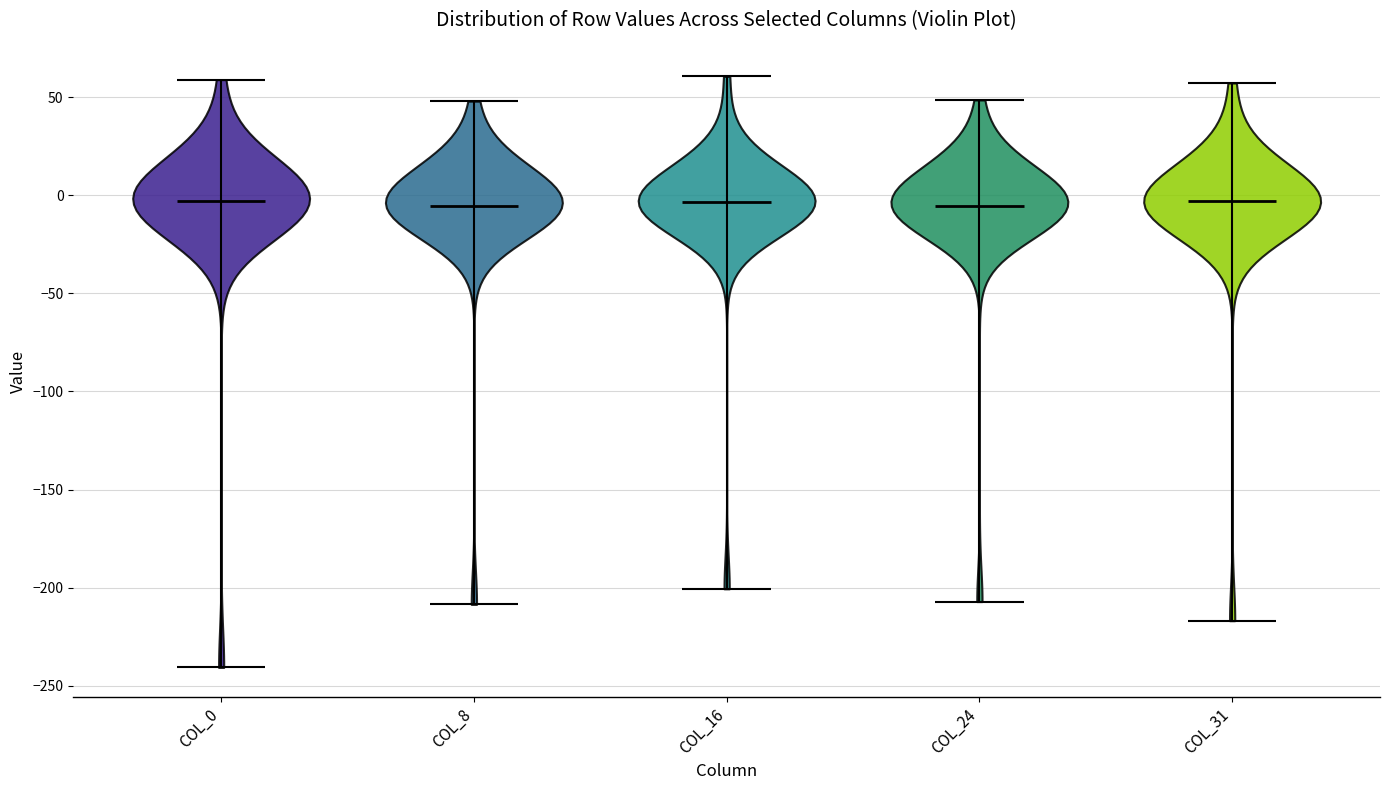

Reading left to right, read every violin against the y-axis: where its median line is, and the lowest and highest points it reaches. The values are not printed on the chart, so give them approximately, as read against the axis.

COL_0: median line -5, lowest point -240, highest point 60
COL_8: median line -5, lowest point -210, highest point 50
COL_16: median line -5, lowest point -200, highest point 60
COL_24: median line -5, lowest point -205, highest point 50
COL_31: median line -5, lowest point -215, highest point 55